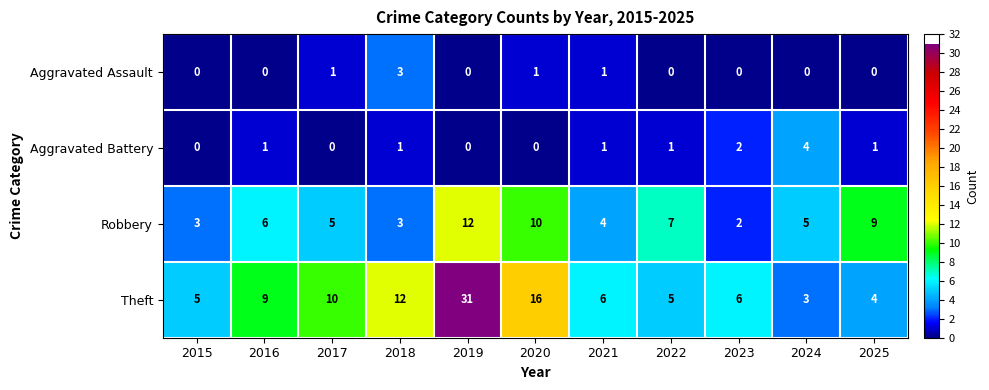

What is the greatest value displayed?

31